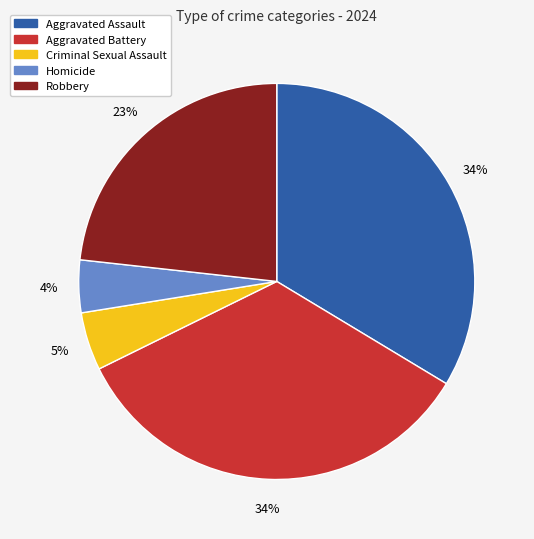

How many slices are in this pie chart?

5